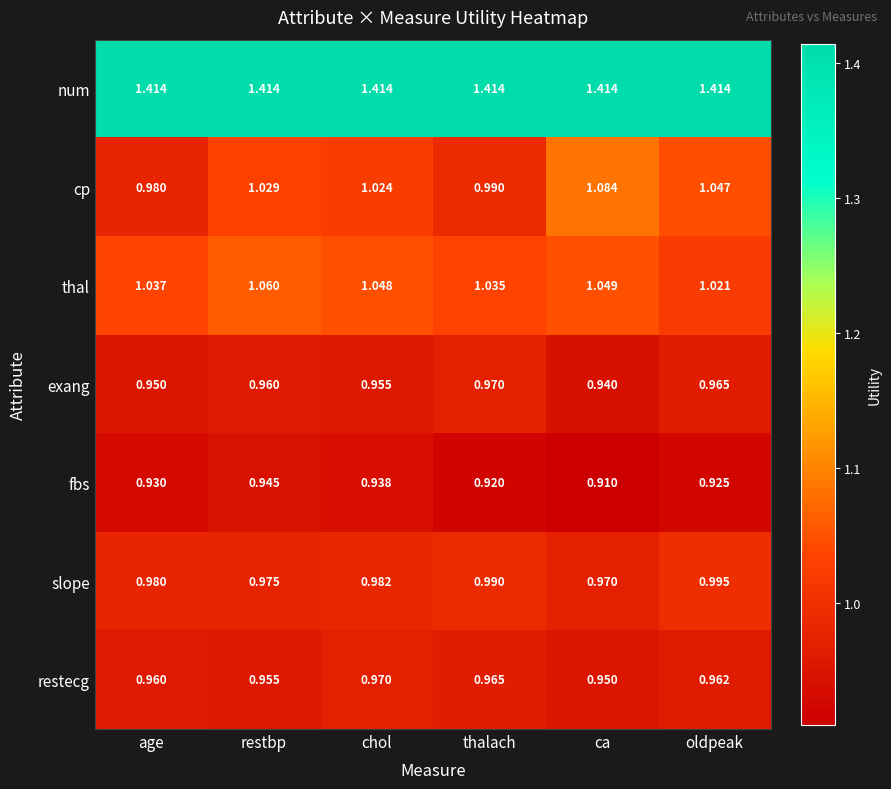

At which label is slope closest to 0?

ca